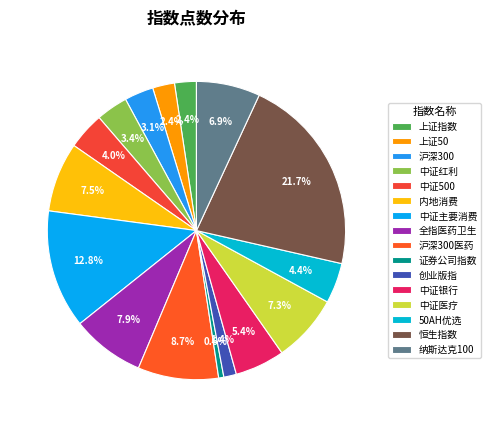

True or false: 全指医药卫生 accounts for 20% of the total.

False